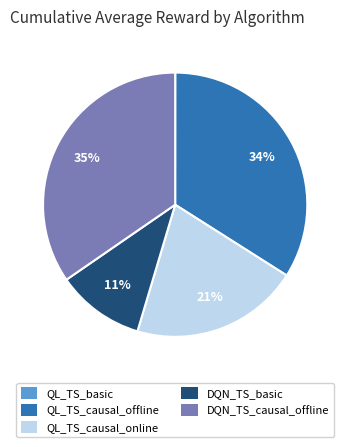

Between QL_TS_causal_offline and DQN_TS_causal_offline, which is larger?

DQN_TS_causal_offline